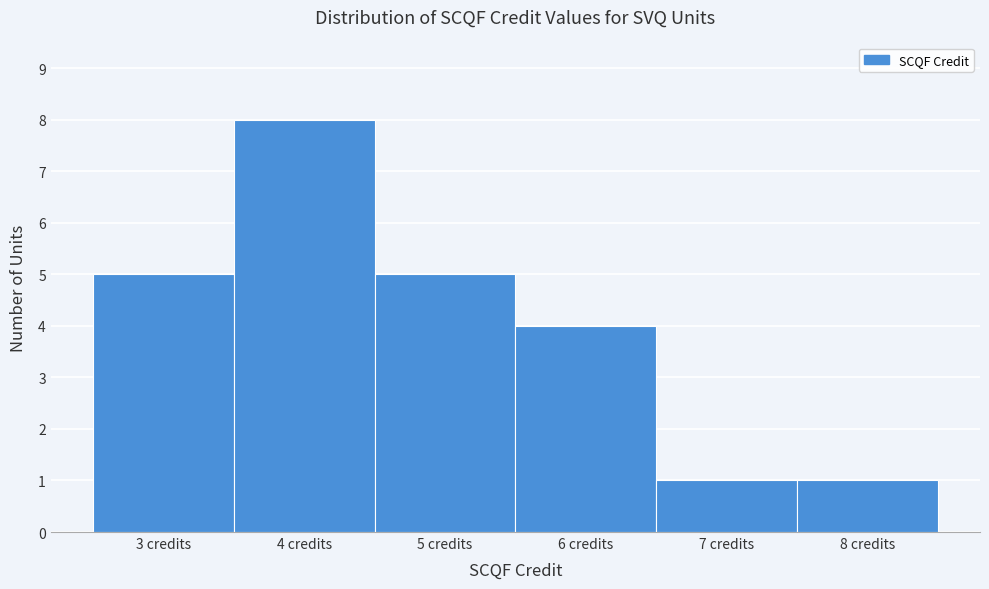

Over which range of the x-axis is the bar tallest?

3.5 to 4.5